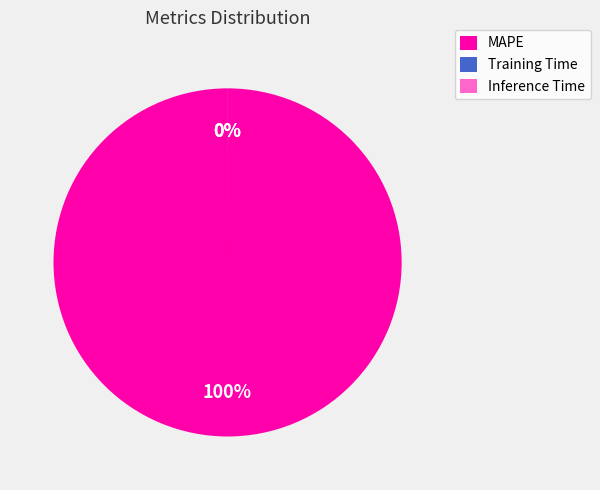

The Training Time slice represents 0% of the pie. True or false?

True